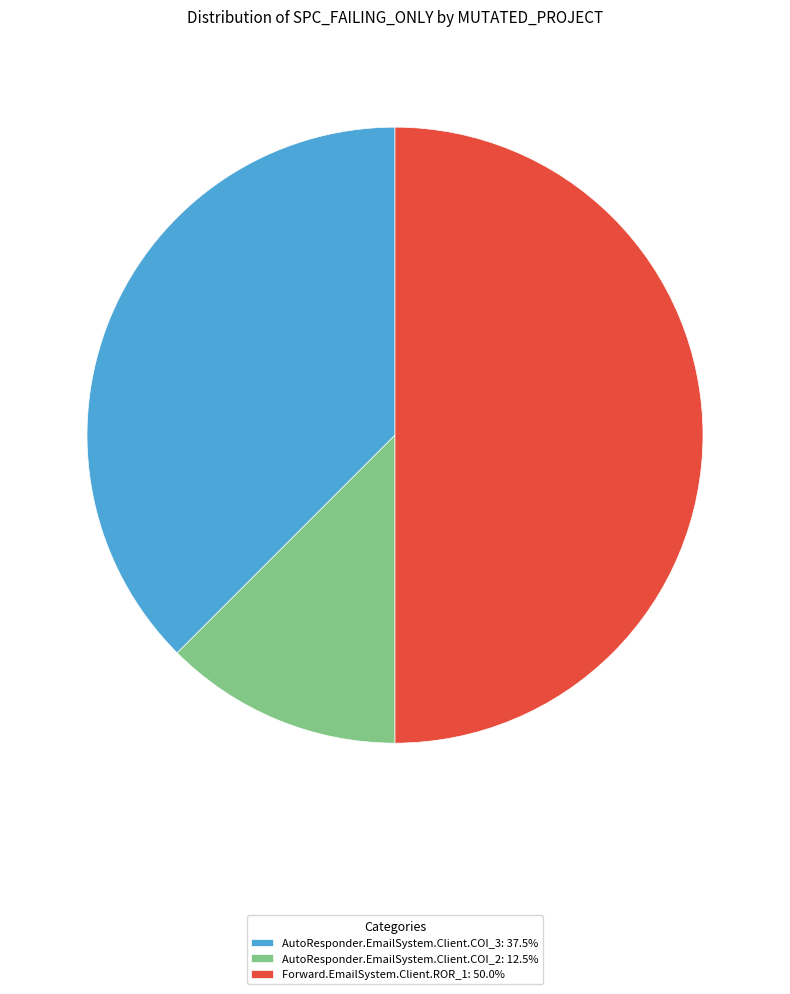

Does AutoResponder.EmailSystem.Client.COI_2: 12.5% account for over 50% of the chart?

No